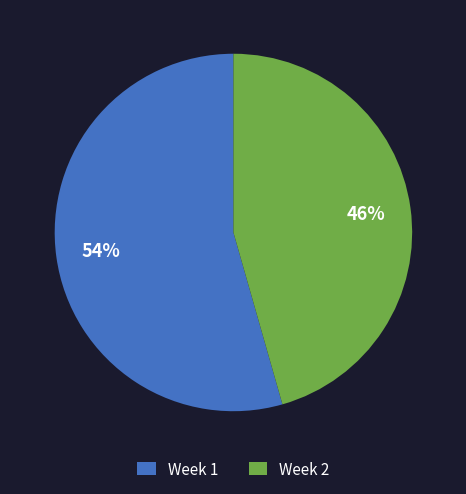

Which slice is the smallest?

Week 2